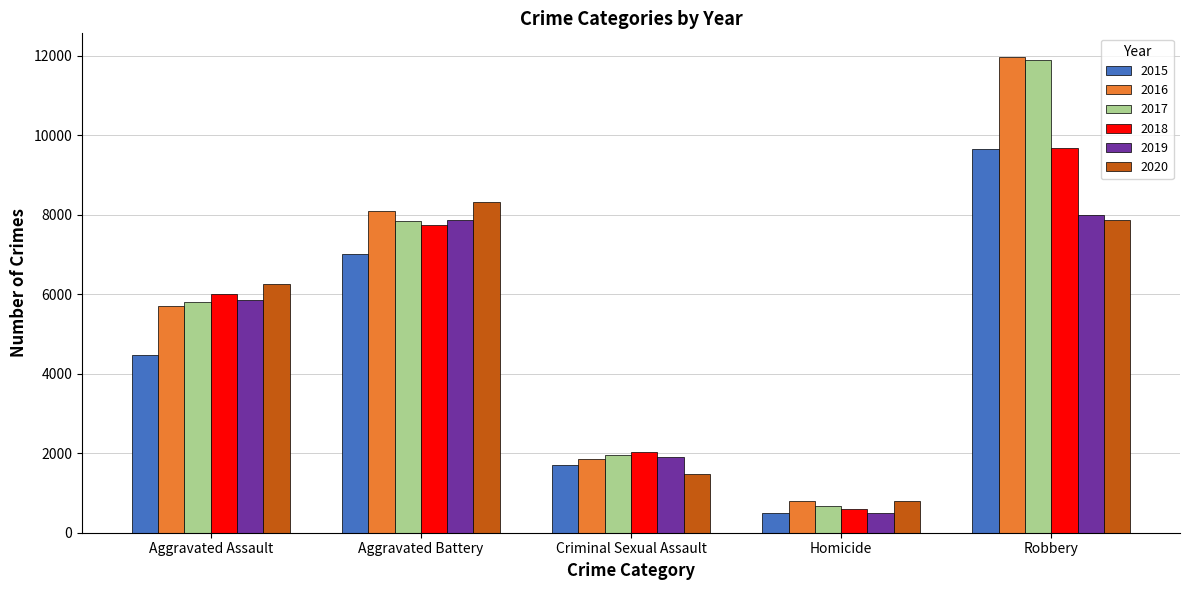

How many data points does each series have?

5